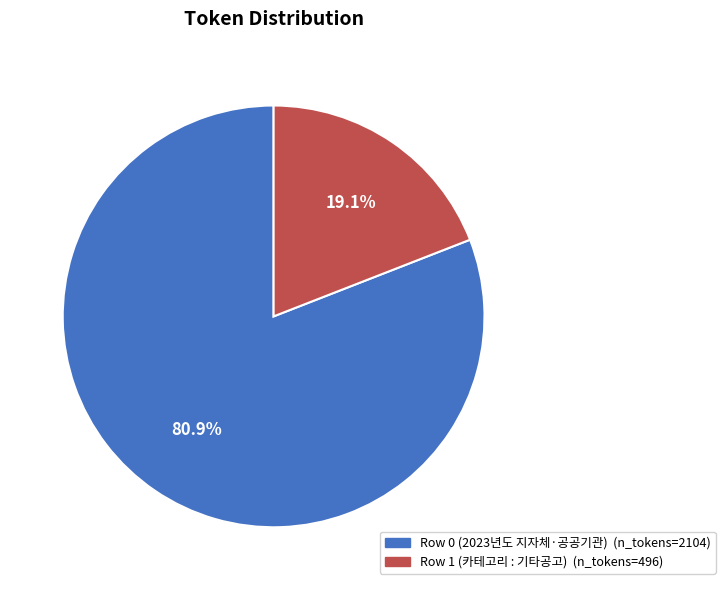

Approximately how many times larger is the value at Row 0 (2023년도 지자체·공공기관) compared to Row 1 (카테고리 : 기타공고)?

4.2